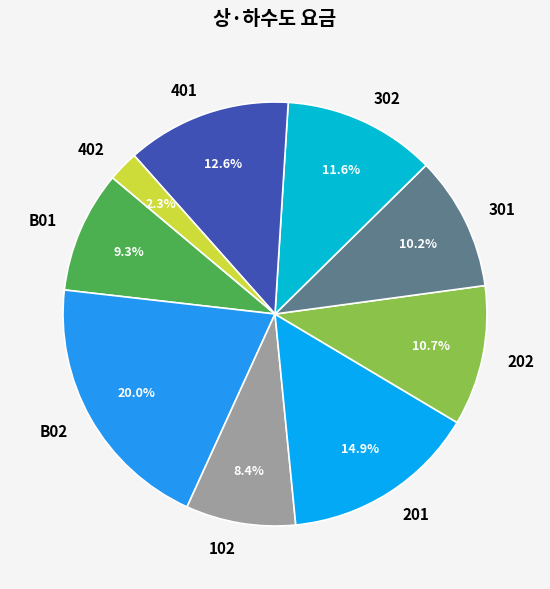

Is there a majority slice in this chart?

No